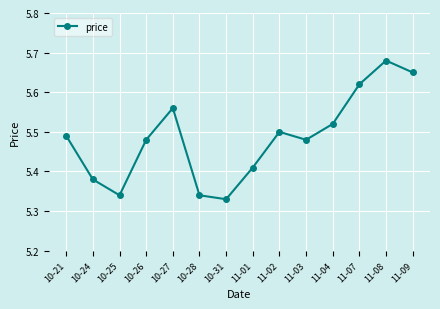

At which category does the chart reach its peak across all series?

11-08